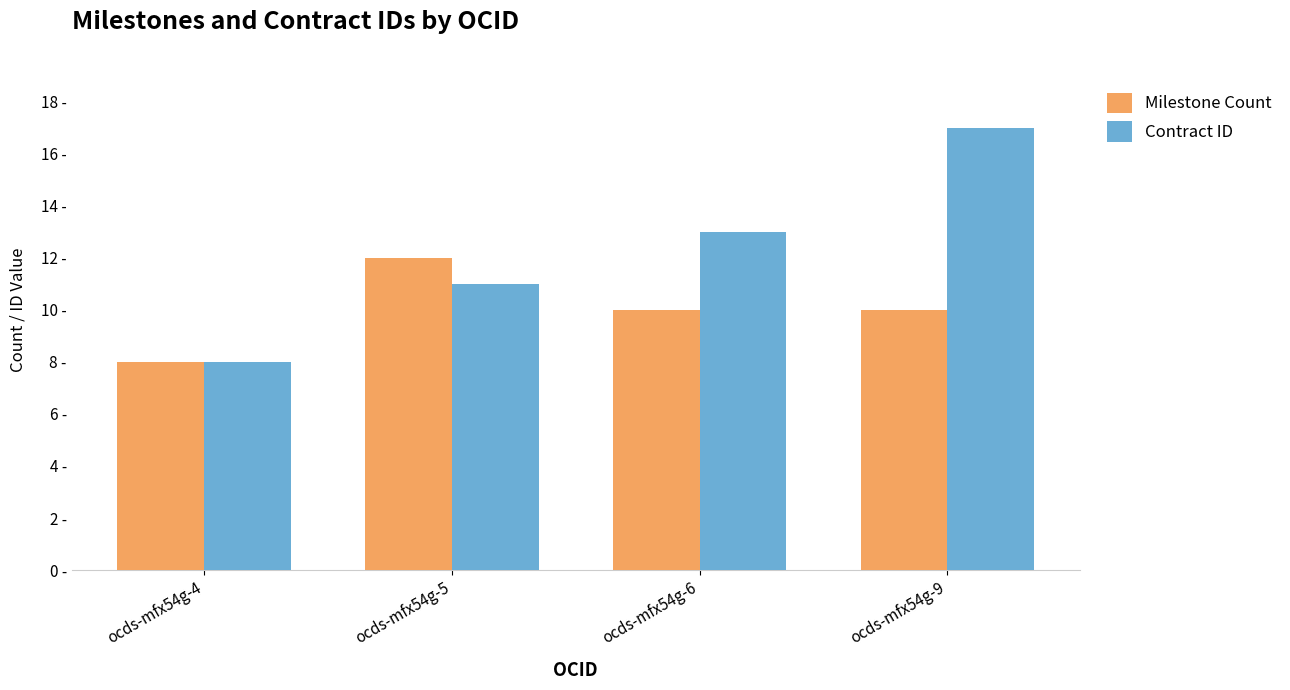

What is the value of the Contract ID bar at the 4th from the left?

17